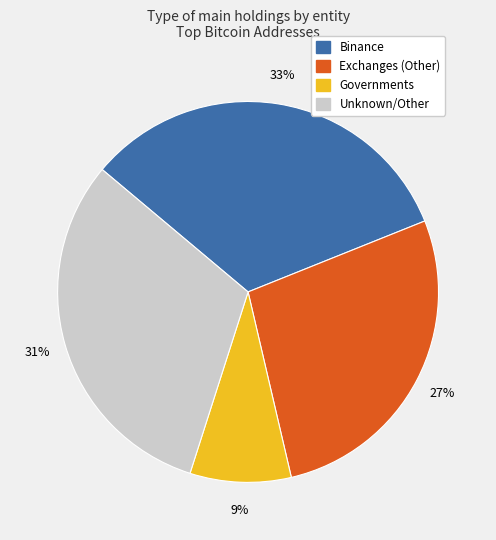

To the nearest percent, what is the difference between the largest and smallest slice percentages?

24%